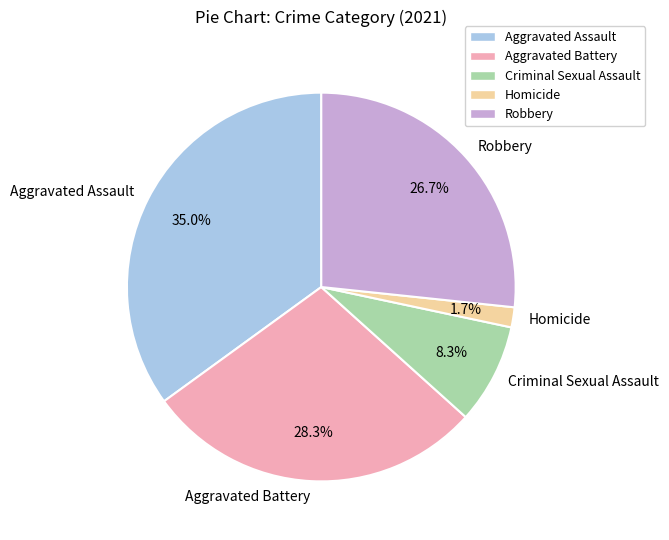

Between Criminal Sexual Assault and Aggravated Battery, which is larger?

Aggravated Battery